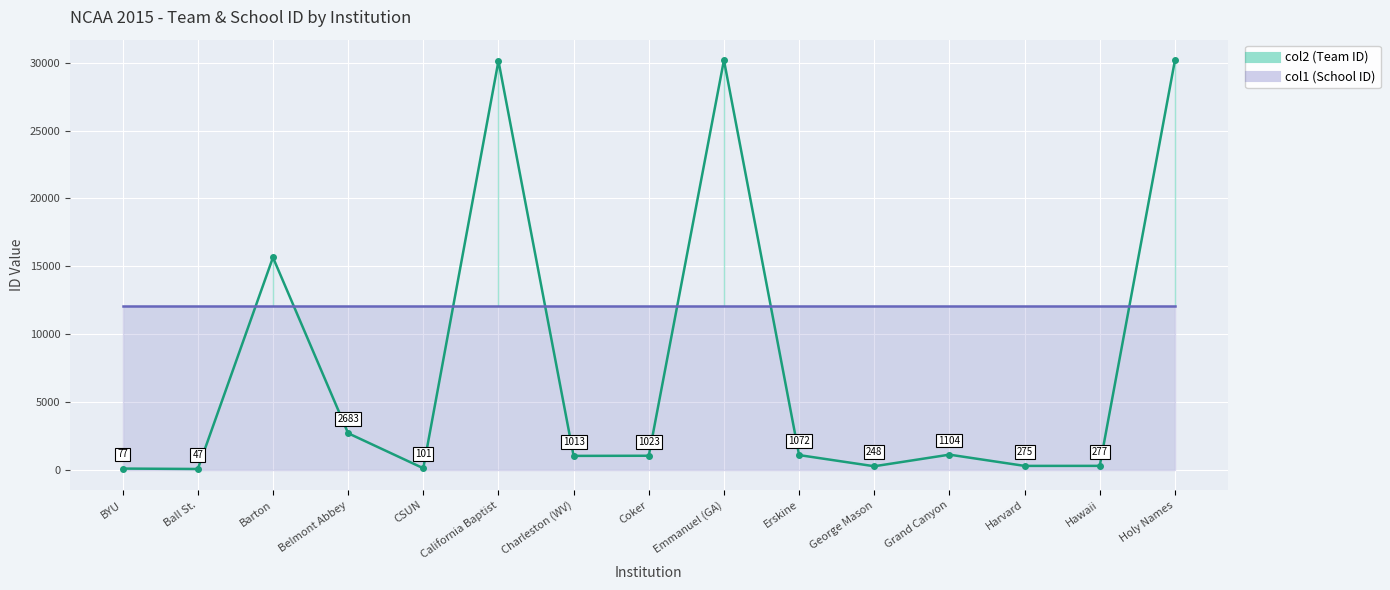

What is the sum of all values?

114069